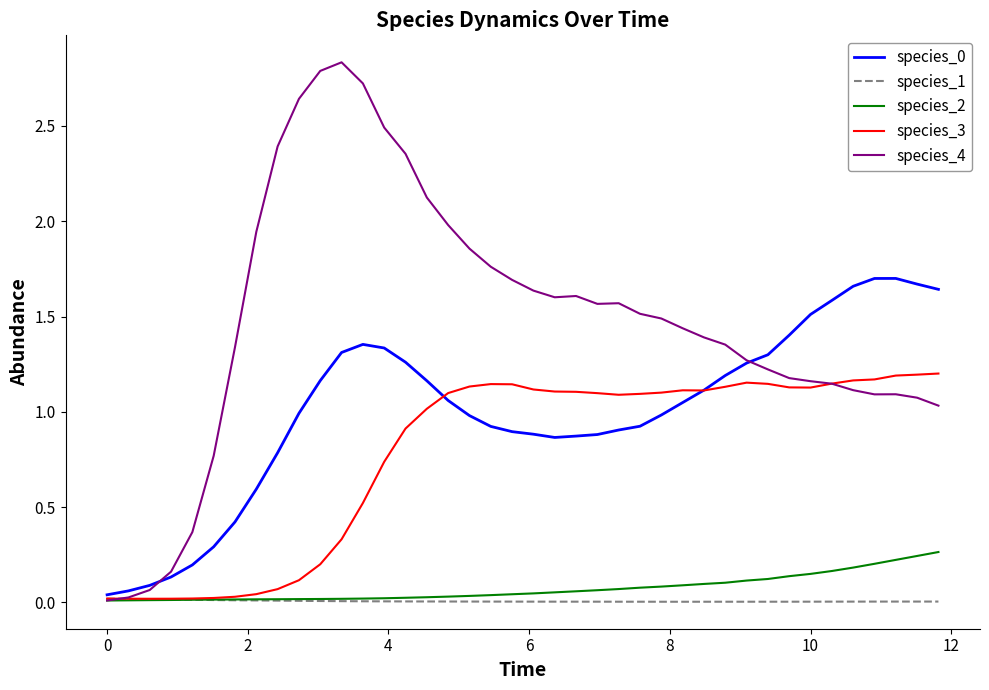

Which series has the largest total across all categories?

species_4